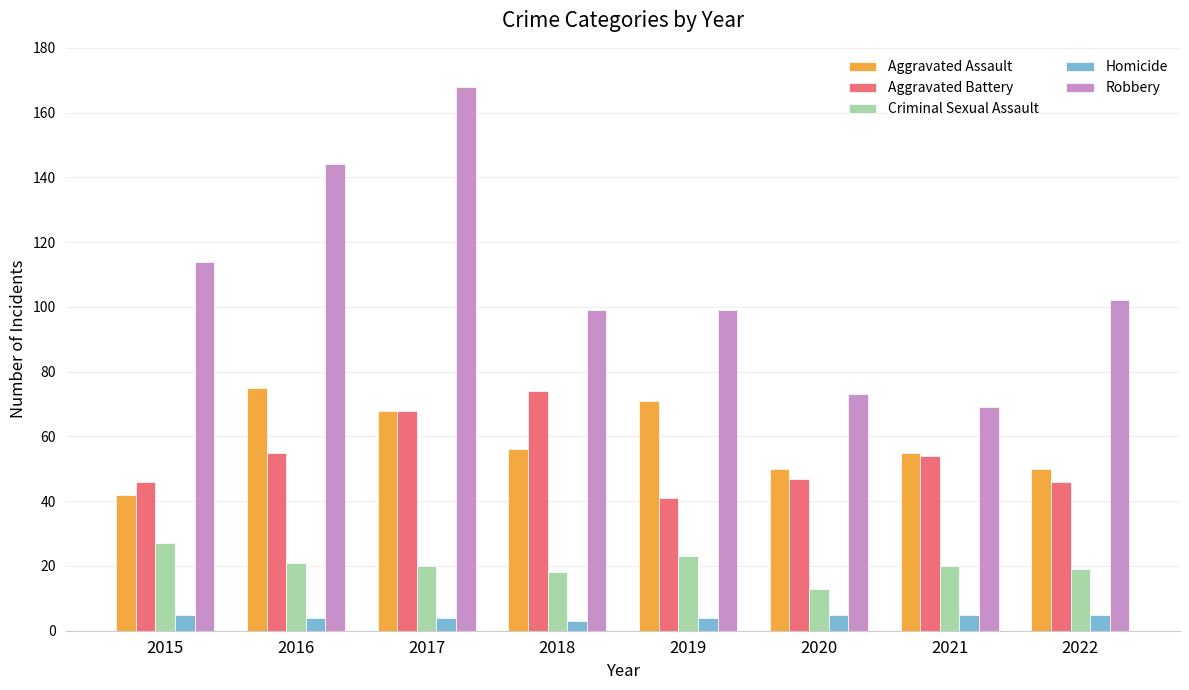

What is the difference between the second highest and minimum values in the Homicide series?

2